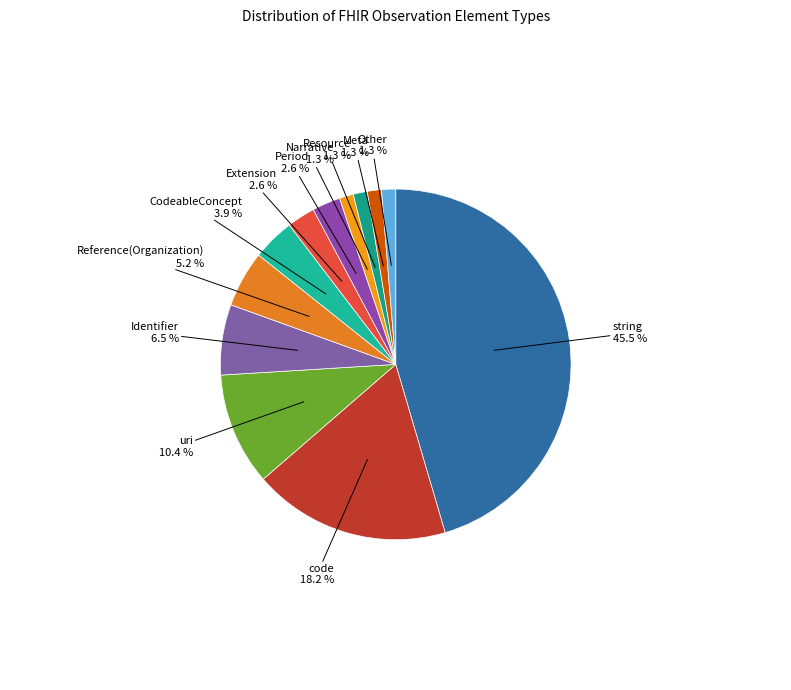

To the nearest percent, what is the average slice percentage?

8%